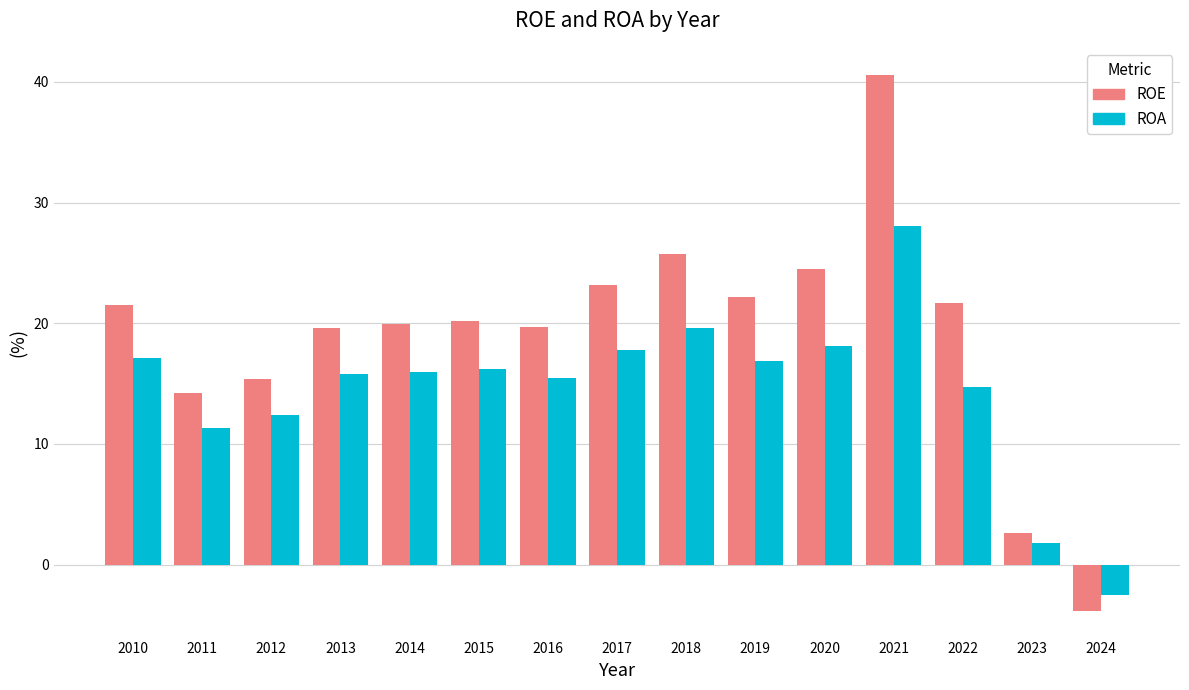

What is the sum of all ROE values?

287.2